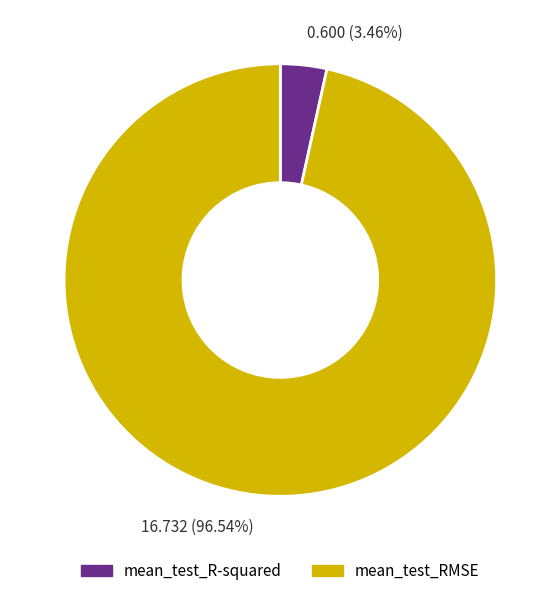

Which slice represents more than half of the pie?

16.732 (96.54%)